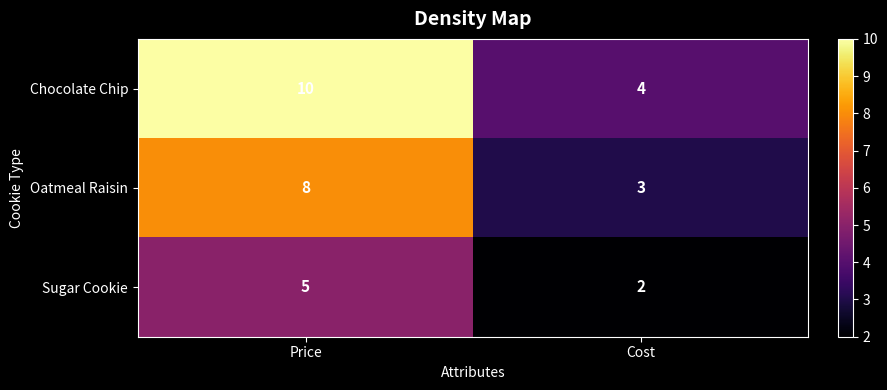

Reading left to right, what are all the values shown in this chart?

Chocolate Chip: 10	4
Oatmeal Raisin: 8	3
Sugar Cookie: 5	2